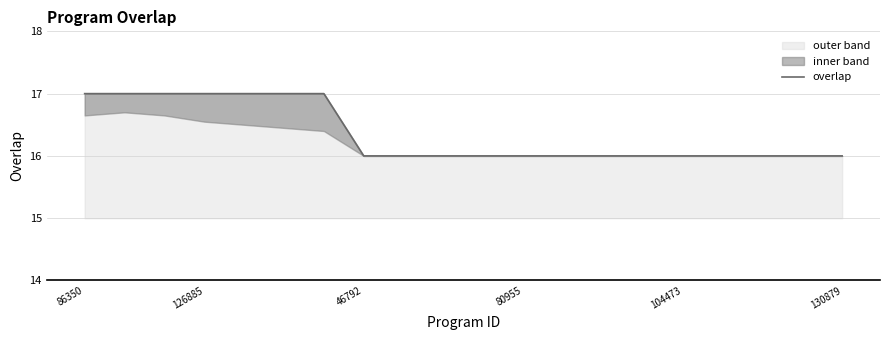

How many lines are shown in the chart?

1